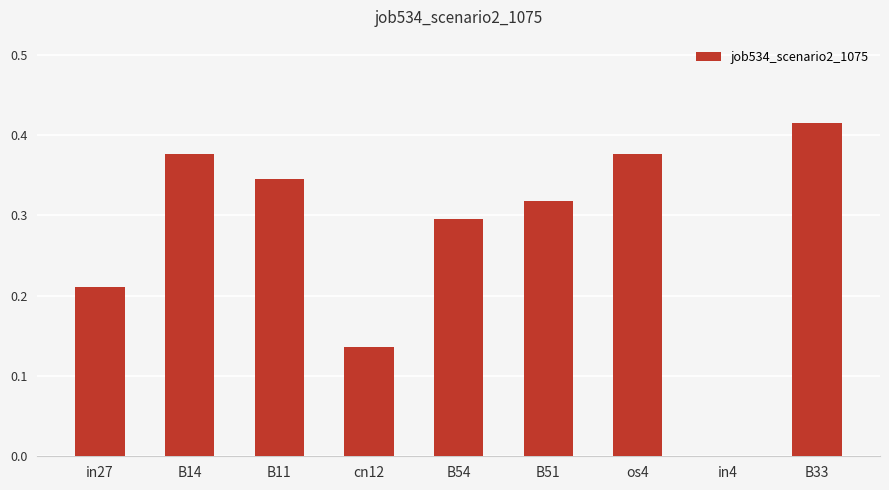

Which category has the highest value across all series?

B33